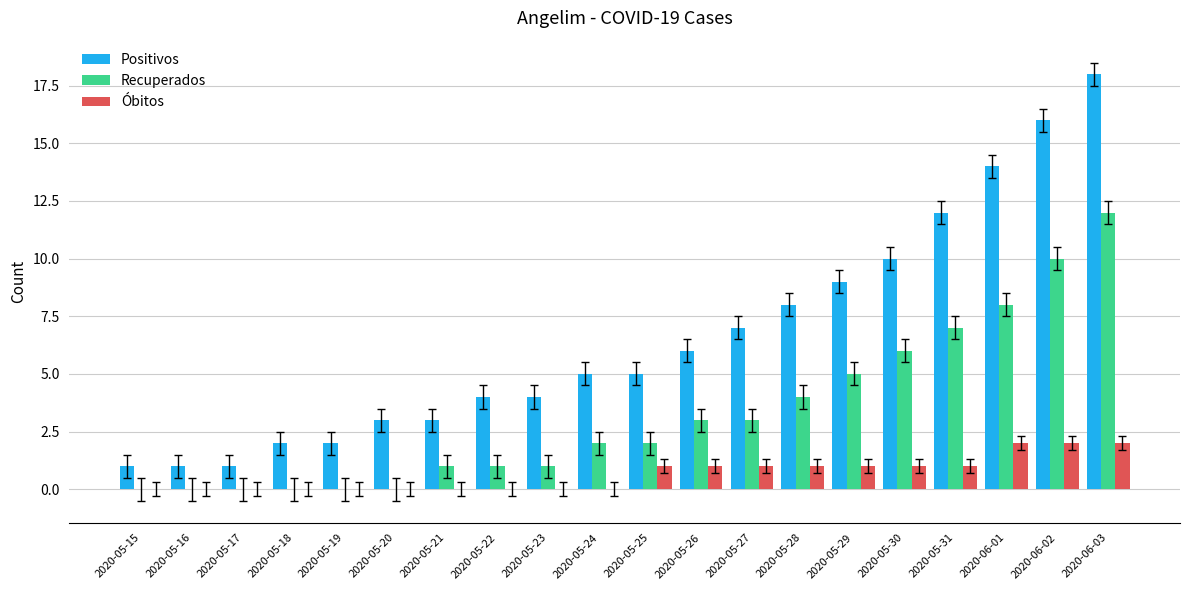

Between 2020-05-29 and 2020-06-02, which series saw the biggest shift?

Positivos